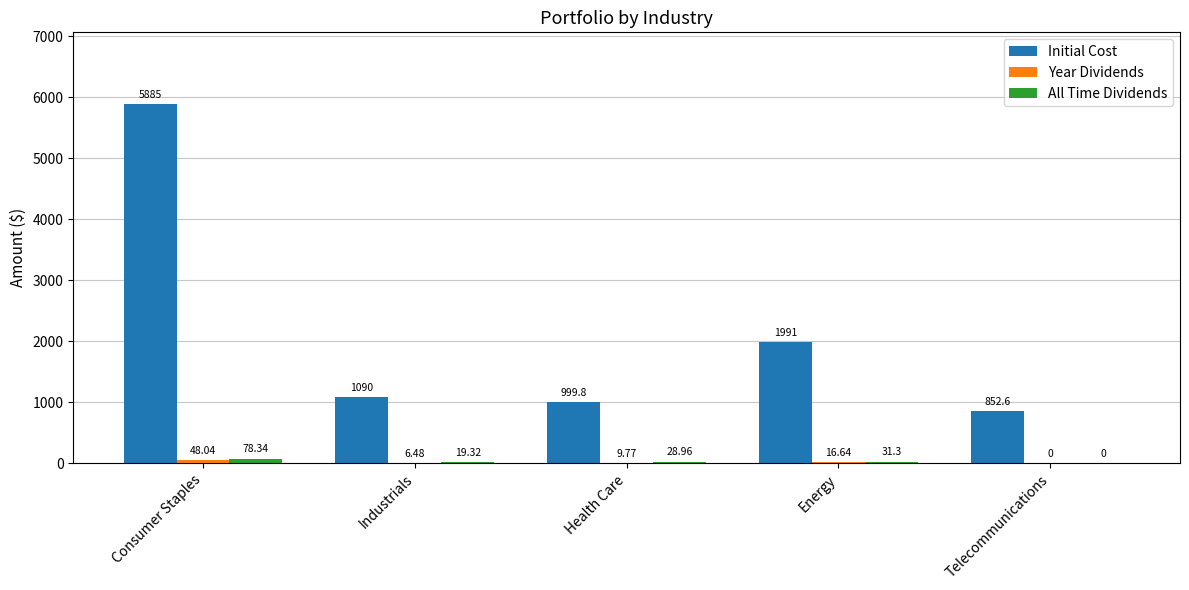

Between Industrials and Health Care, which series saw the biggest shift?

Initial Cost